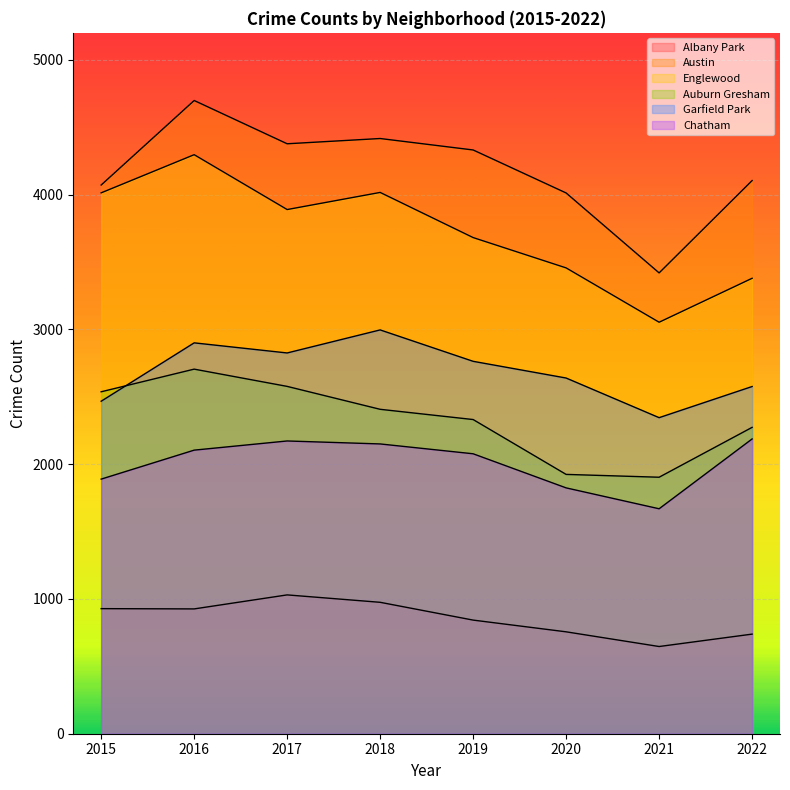

At which label does Englewood reach its minimum?

2021